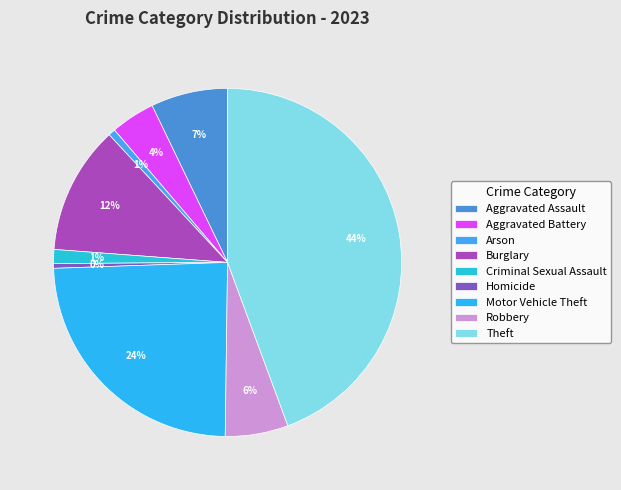

What is the change in value from Burglary to Theft?

+150